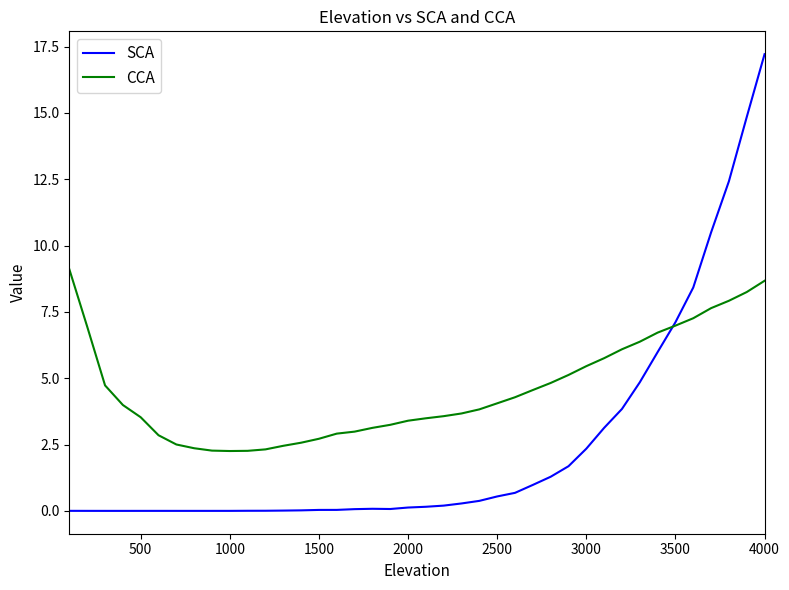

What is the greatest value displayed?

17.2